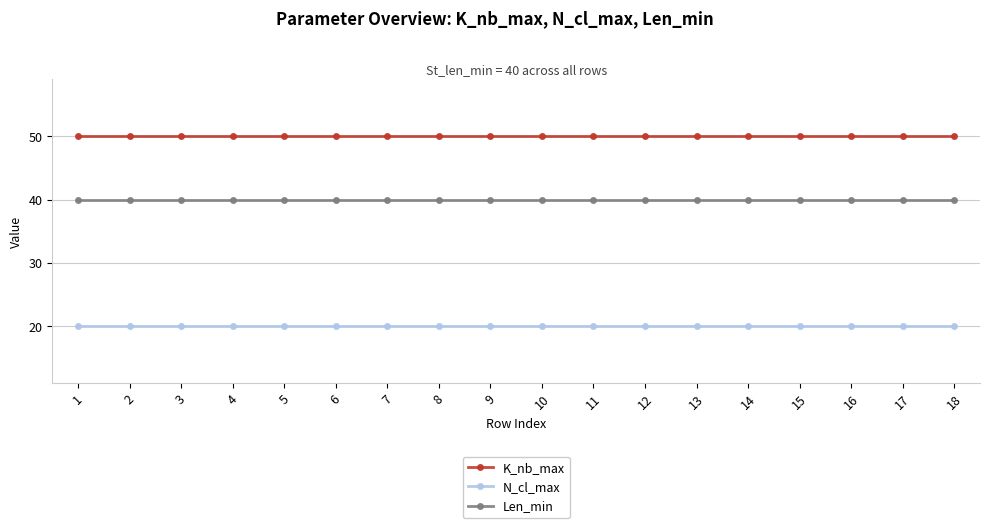

Which series has the largest total across all categories?

K_nb_max